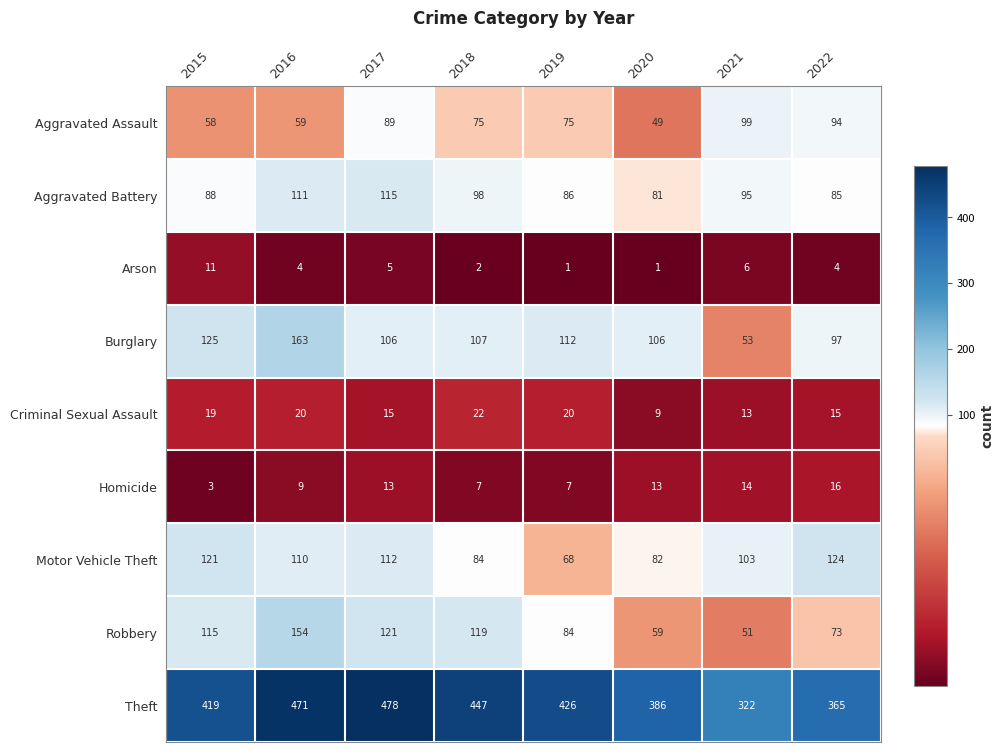

What is the difference between the maximum and second lowest values in the Burglary series?

66